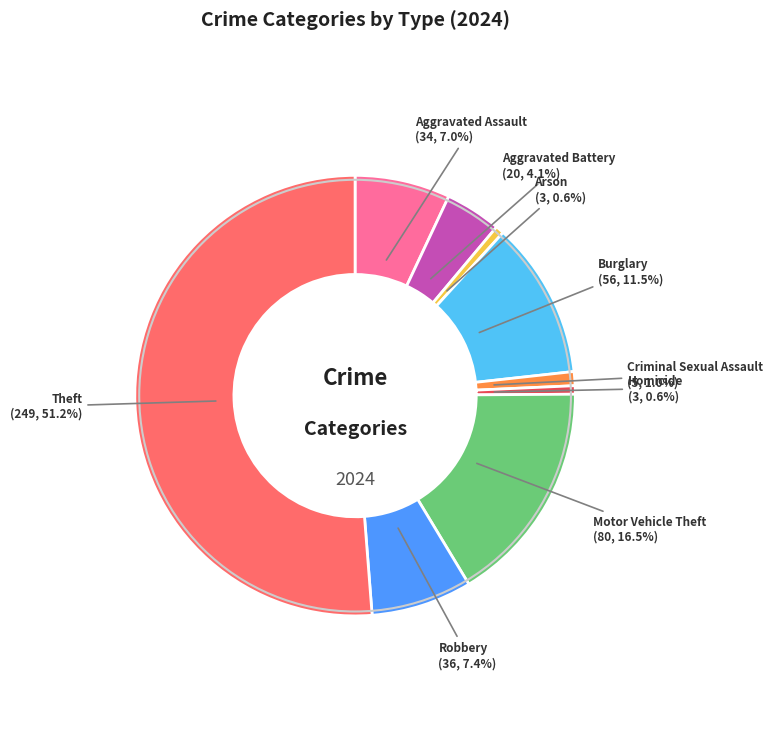

Count the number of slices in the pie.

9